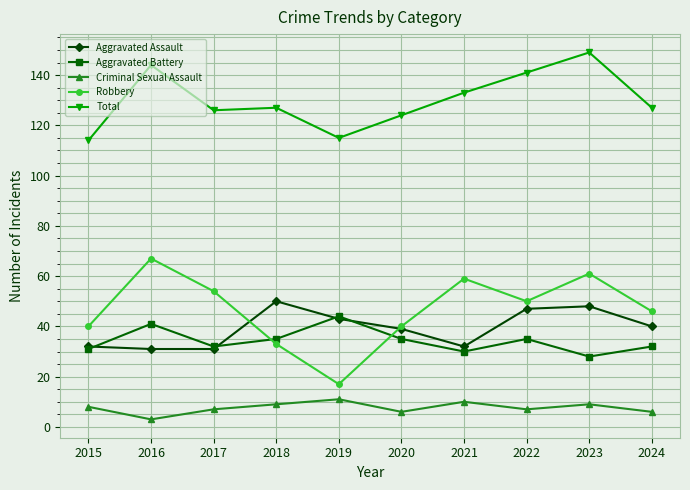

What is the difference between the Criminal Sexual Assault values at 2017 and 2021?

3